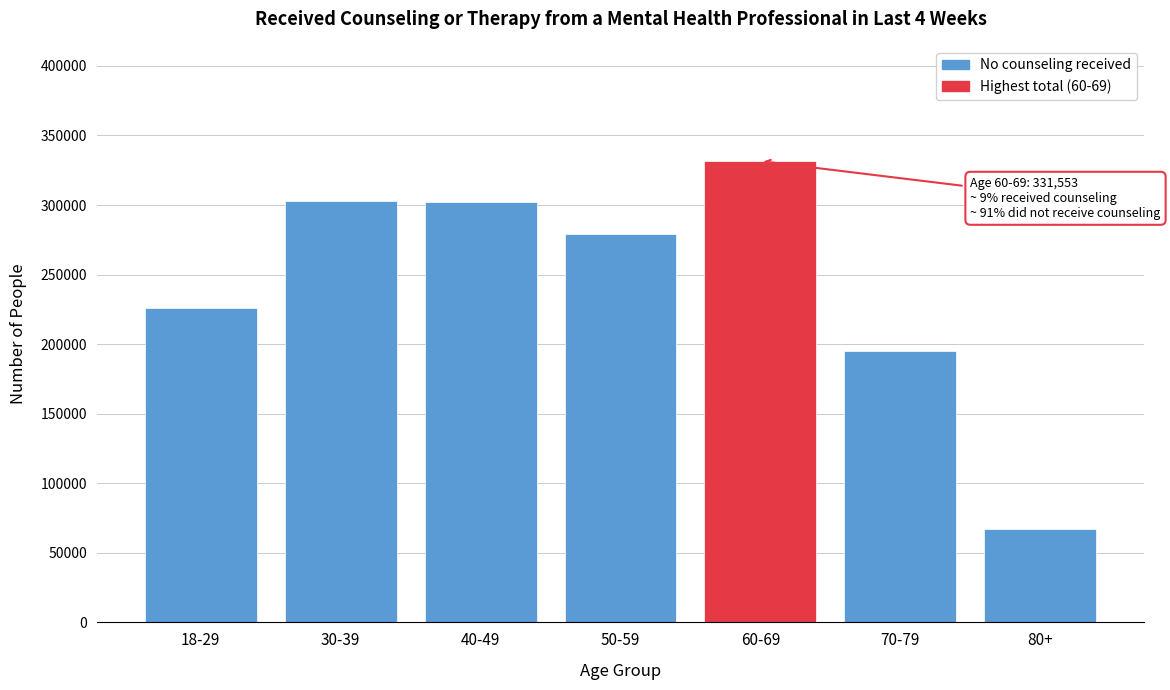

What is the ratio of the value at 70-79 to the value at 50-59?

0.7